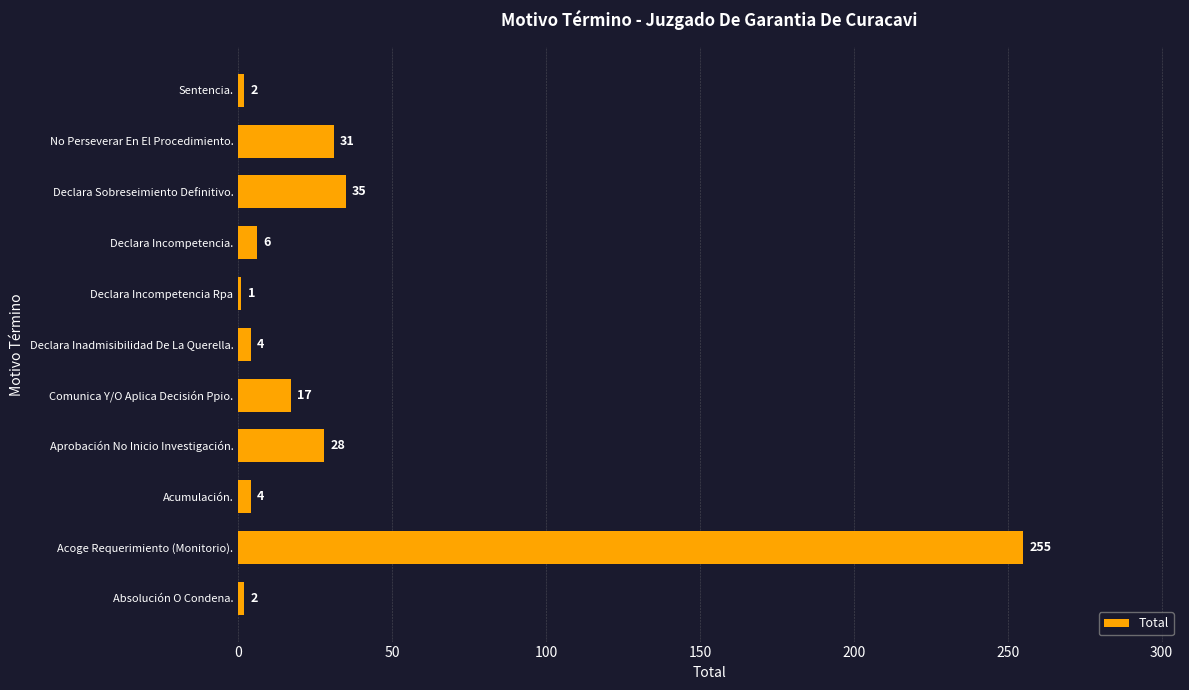

Which label corresponds to the largest value in the chart?

Acoge Requerimiento (Monitorio).